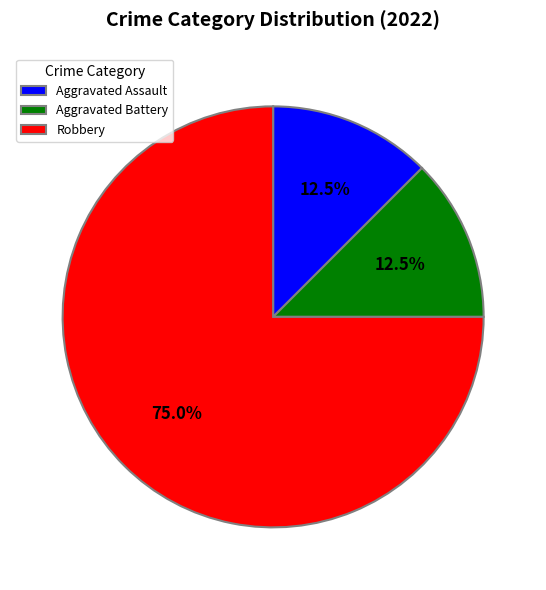

What is the ratio of the value at Aggravated Assault to the value at Aggravated Battery?

1.0